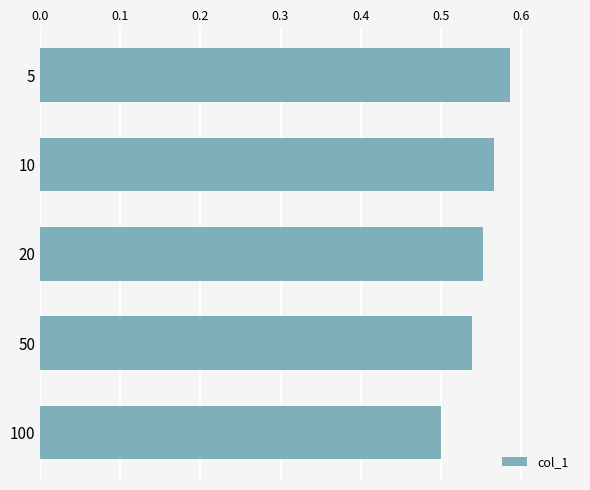

True or false: the data shows 0.5 at 50.

True